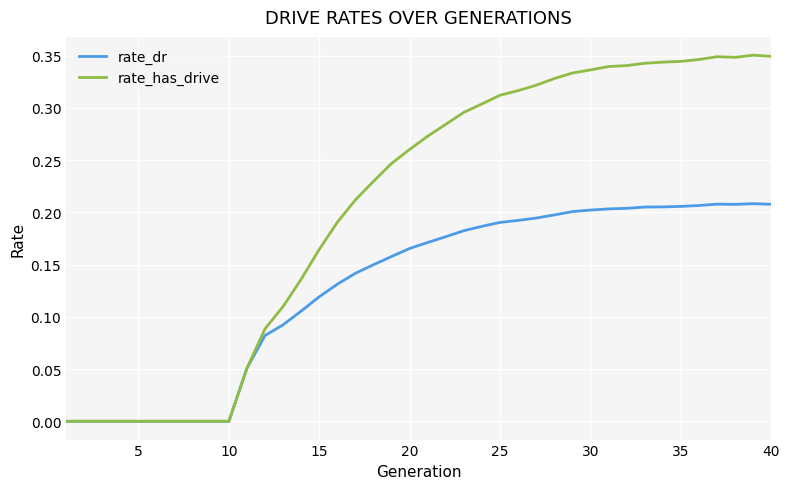

Which series has the largest total across all categories?

rate_has_drive